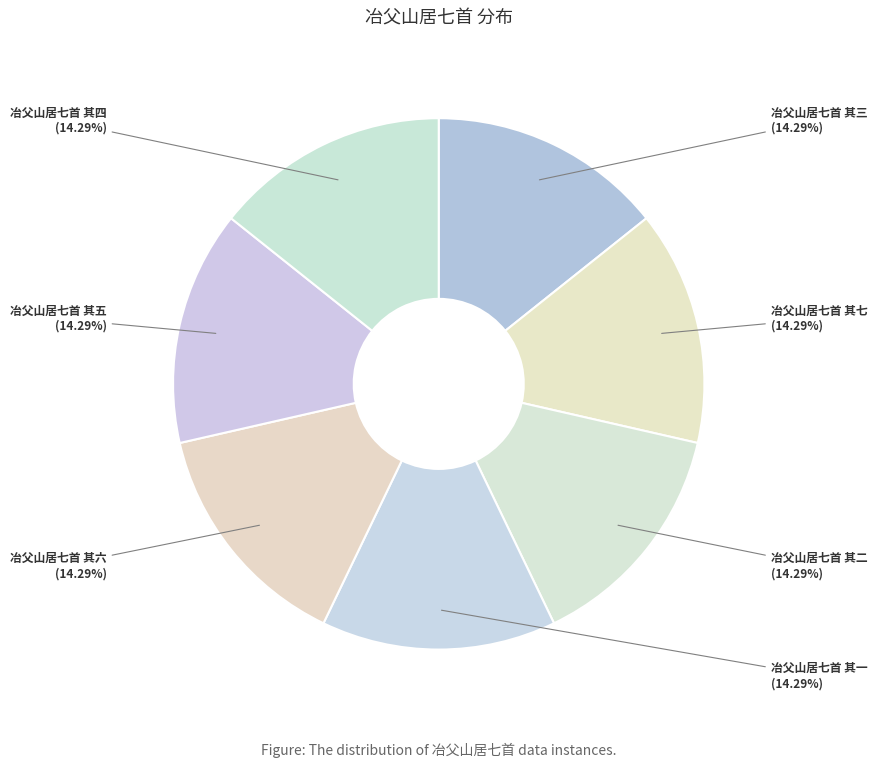

What is the total percentage of 冶父山居七首 其七 and 冶父山居七首 其四?

28.6%